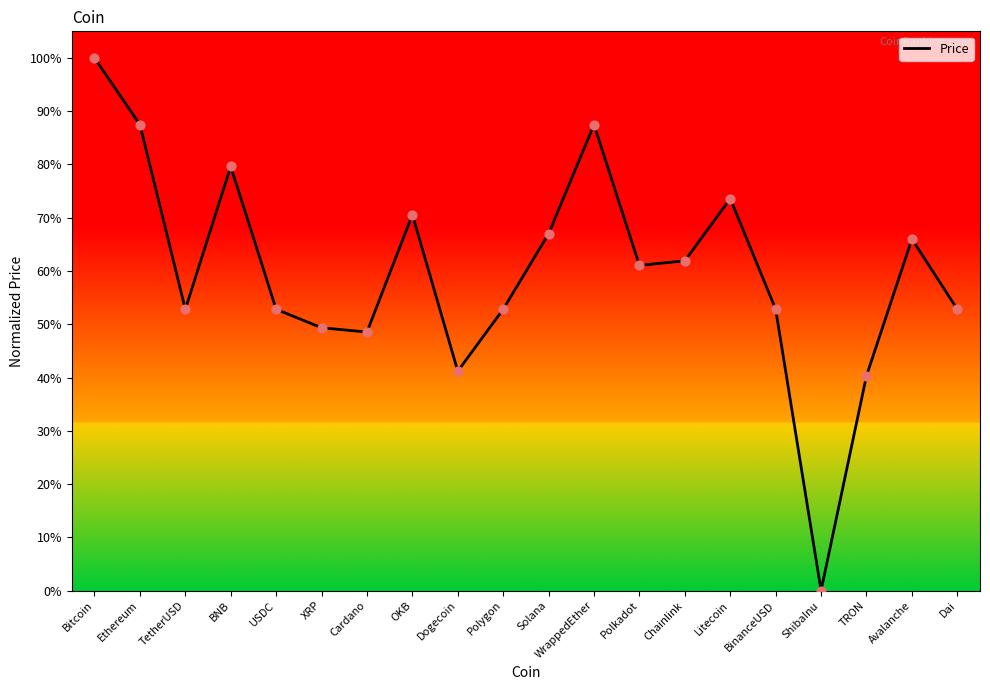

Between OKB and WrappedEther, which is larger?

WrappedEther